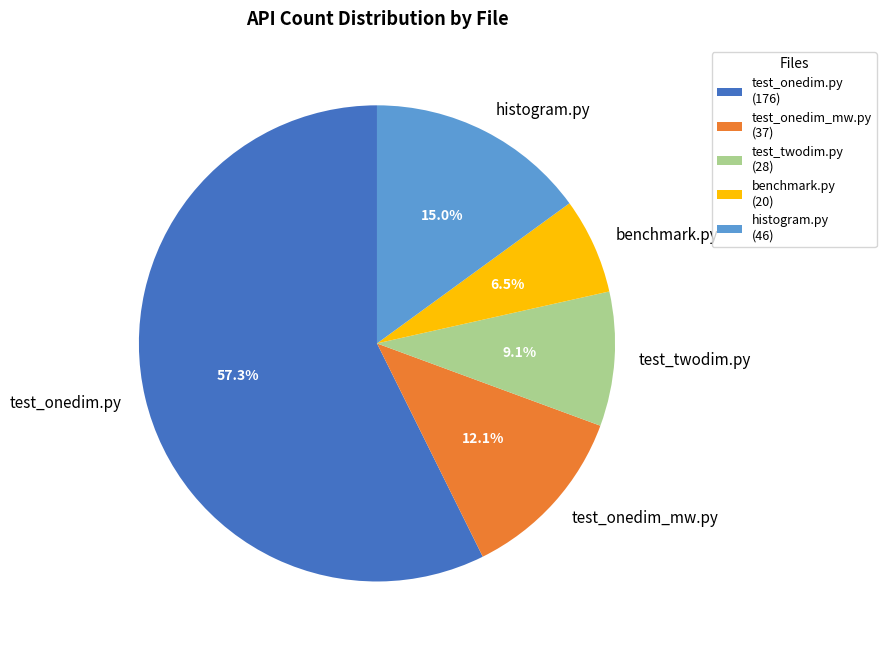

How many slices are in this pie chart?

5